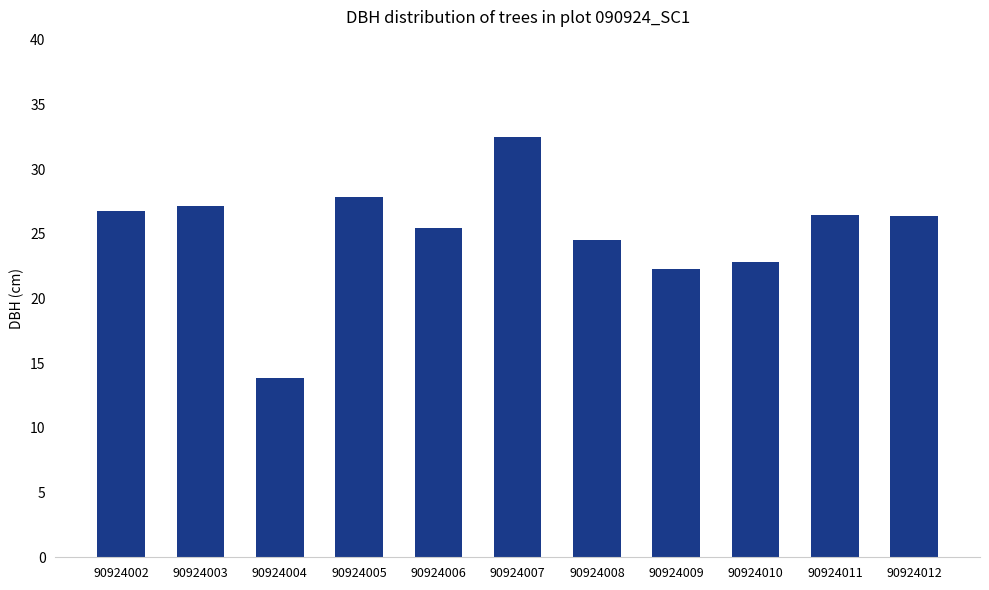

Which has a higher value, 90924003 or 90924010?

90924003